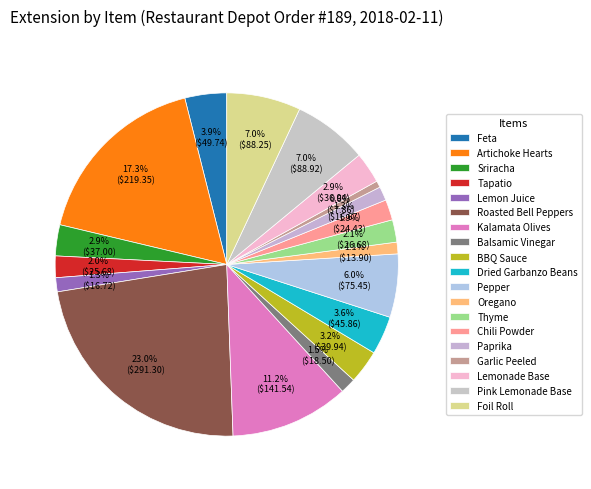

Is there a majority slice in this chart?

No